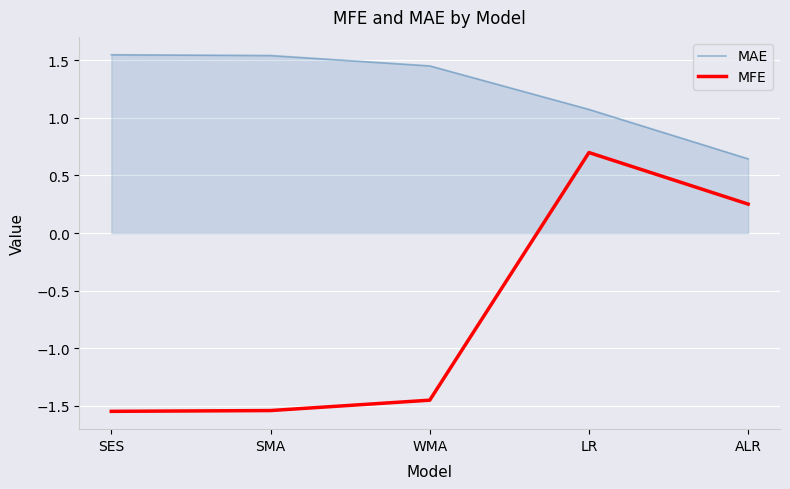

How many values in the MAE series exceed 1?

4